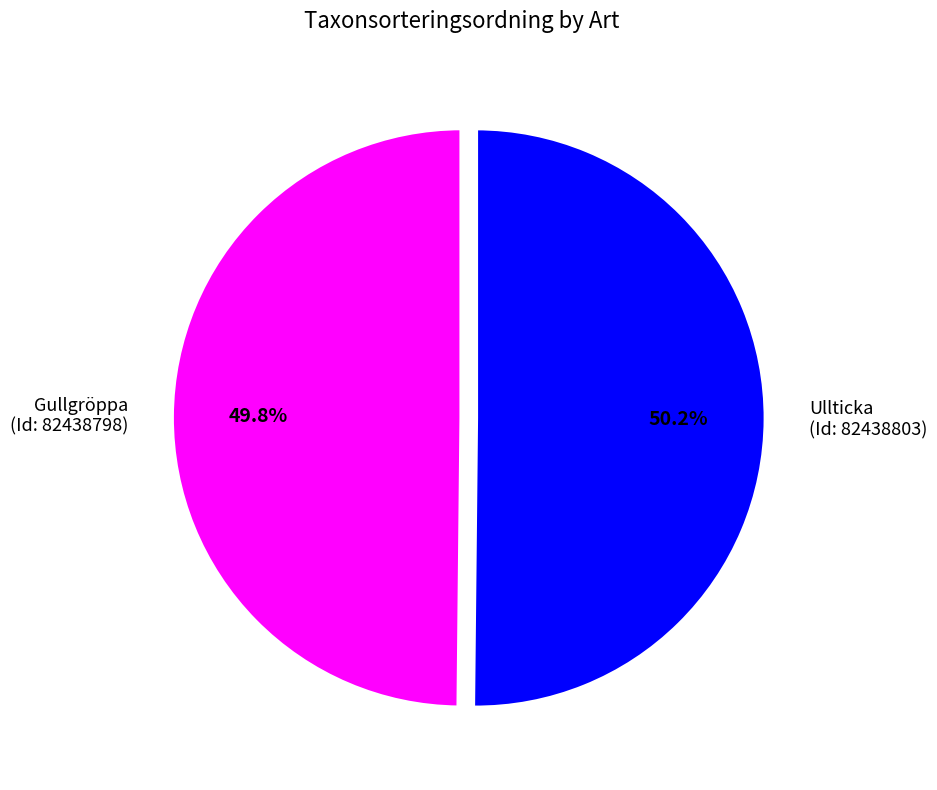

Combined, do Gullgröppa (Id: 82438798) and Ullticka (Id: 82438803) account for over 50%?

Yes